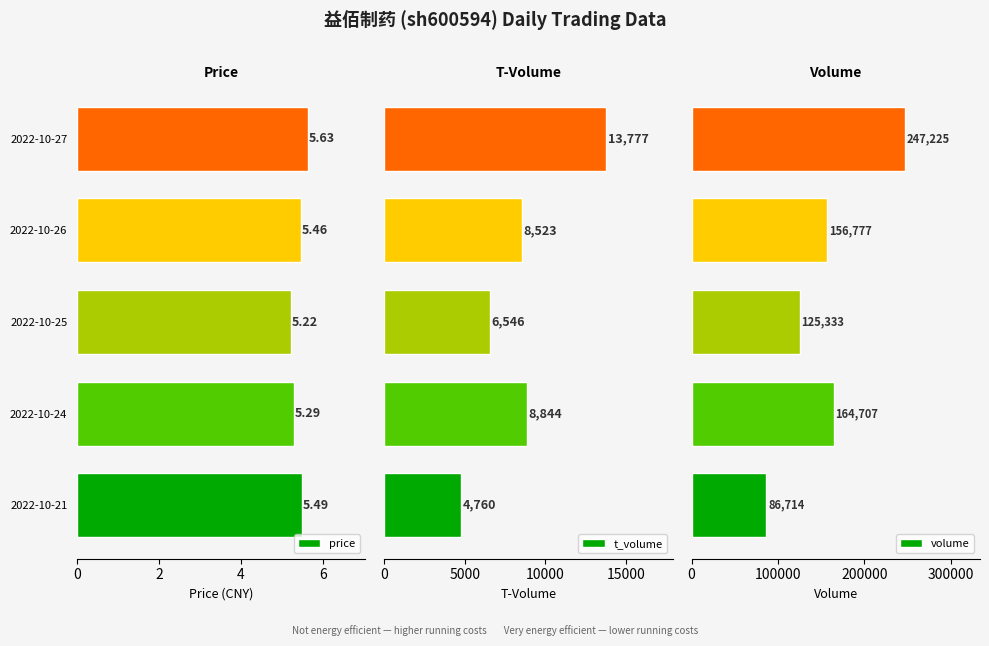

What is the value of the price bar at the 4th from the left?

5.5